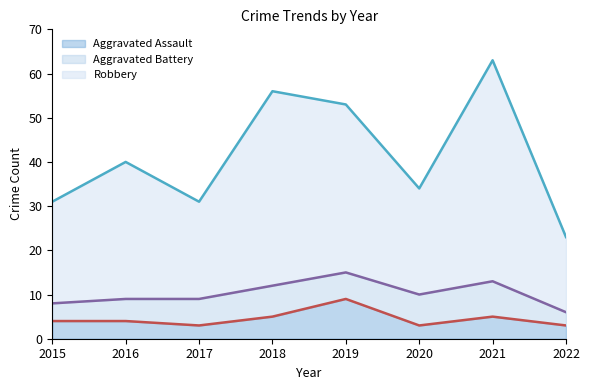

How many interior local valleys does the Robbery series have?

2